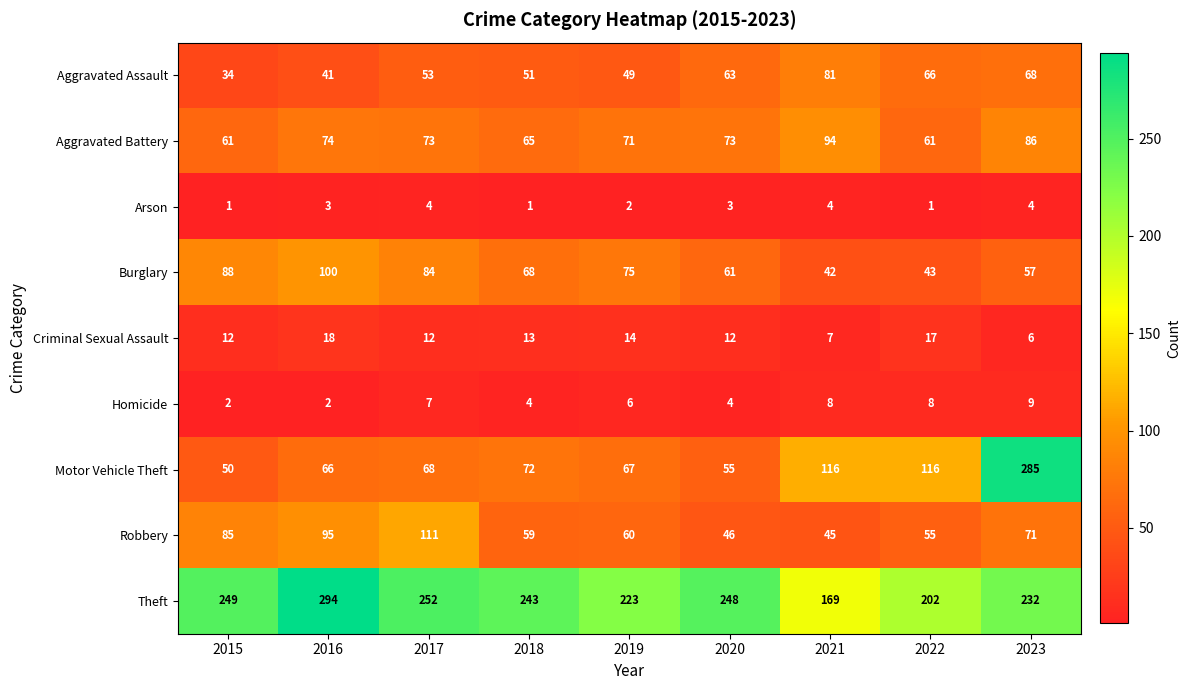

Which series changed the most between 2019 and 2022?

Motor Vehicle Theft